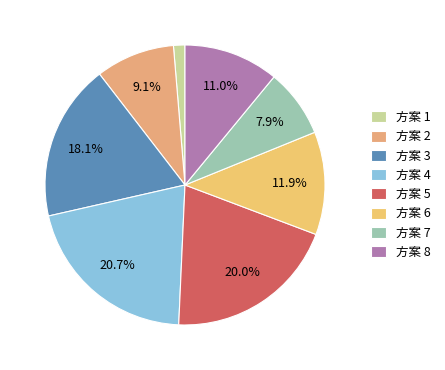

What is the largest slice in the pie chart?

方案 4